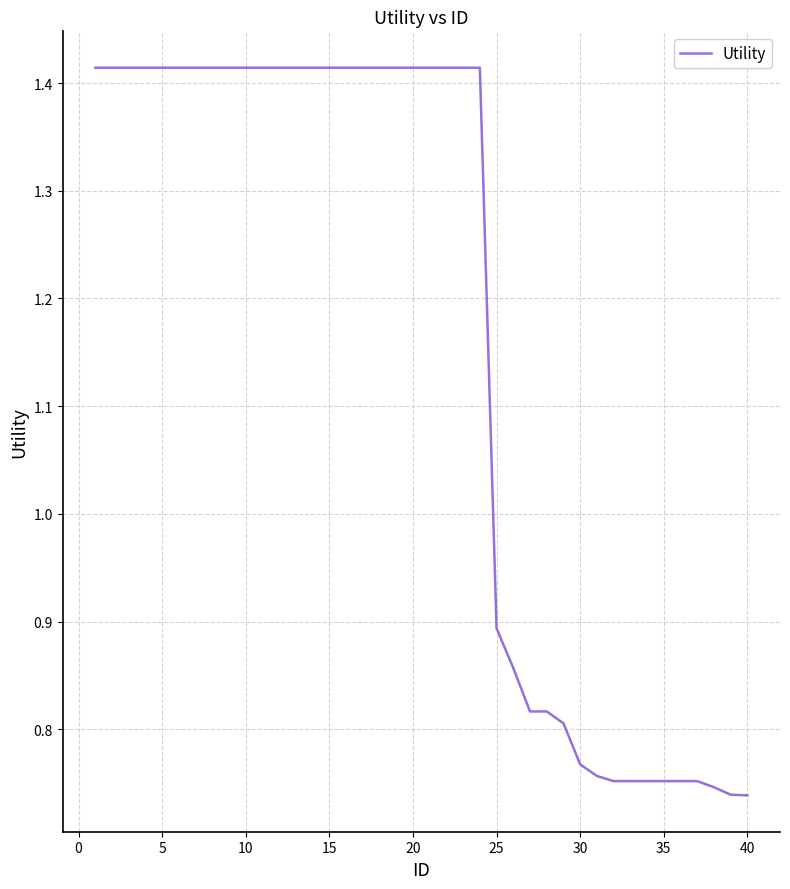

How many values exceed 1?

24